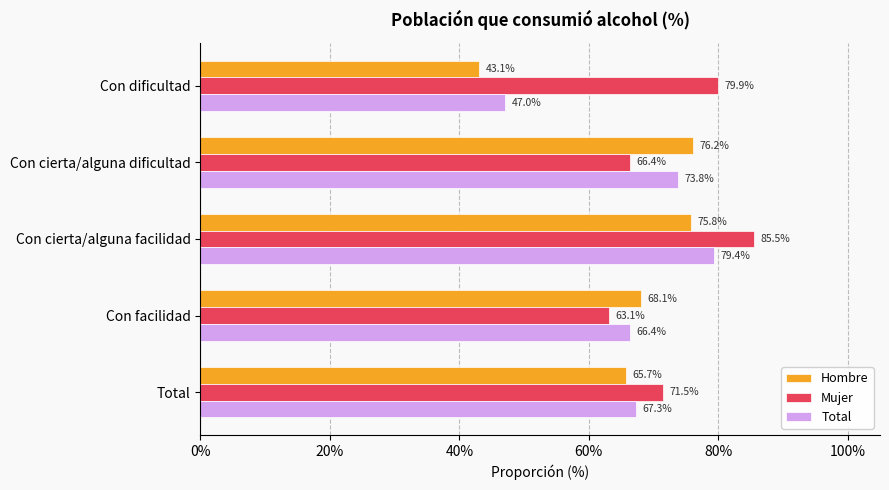

What are all the series names shown in the legend?

Hombre, Mujer, Total